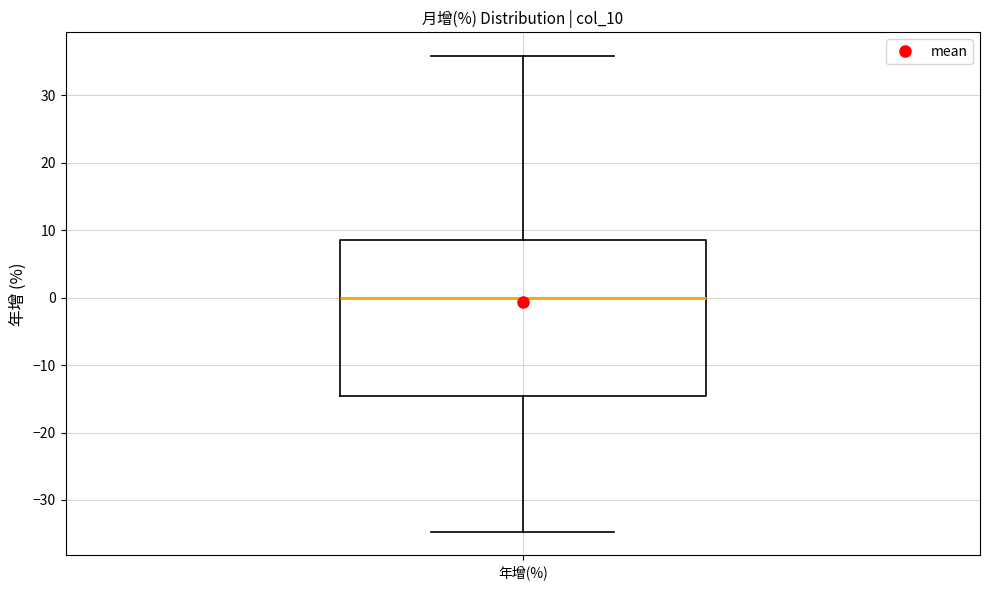

Where does the upper whisker of the box for 年增(%) end on the y-axis? The values are not printed on the chart, so give them approximately, as read against the axis.

36